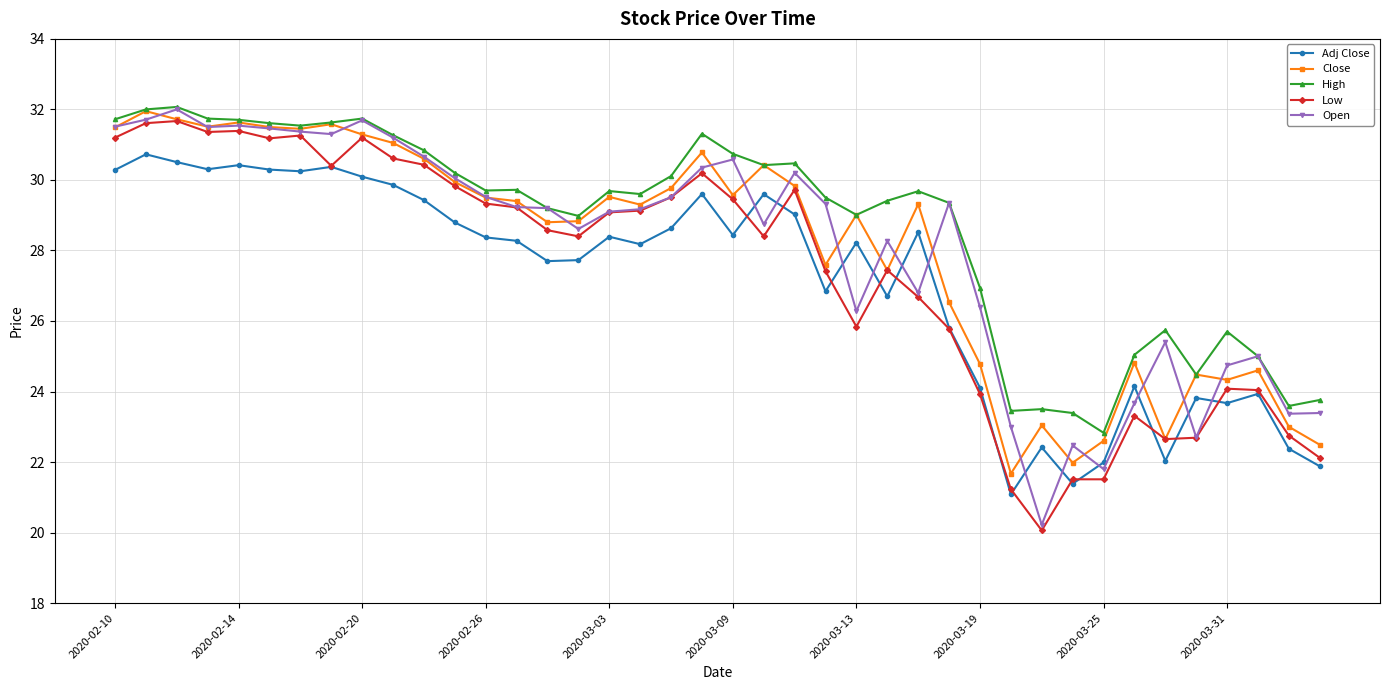

Does the chart display data point markers on the line(s)?

Yes